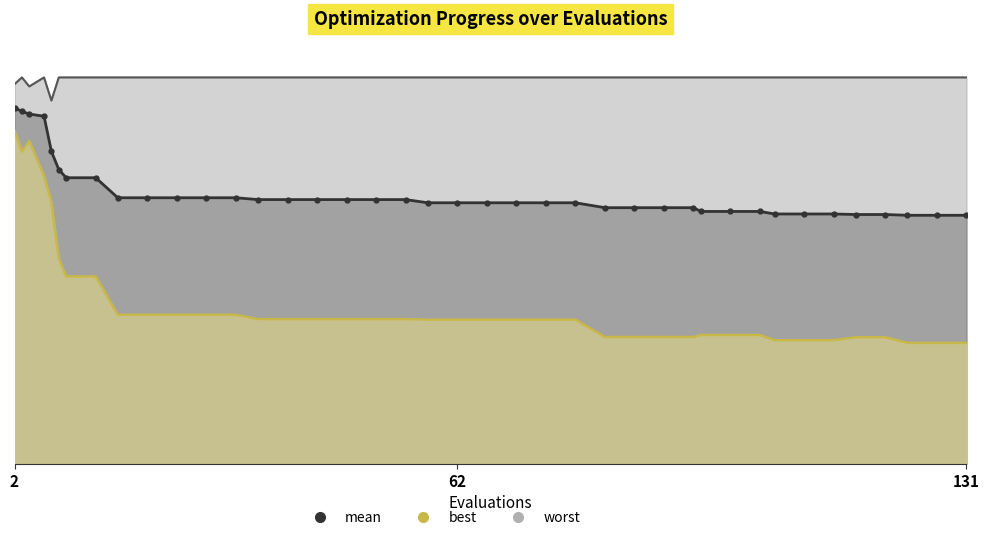

What is the value of the best point at the 4th from the left?

3.0